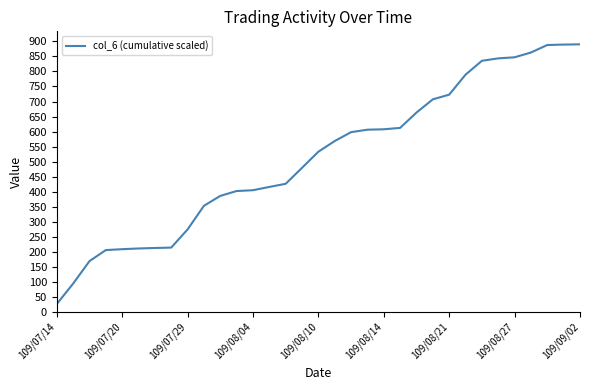

How many lines are shown in the chart?

1